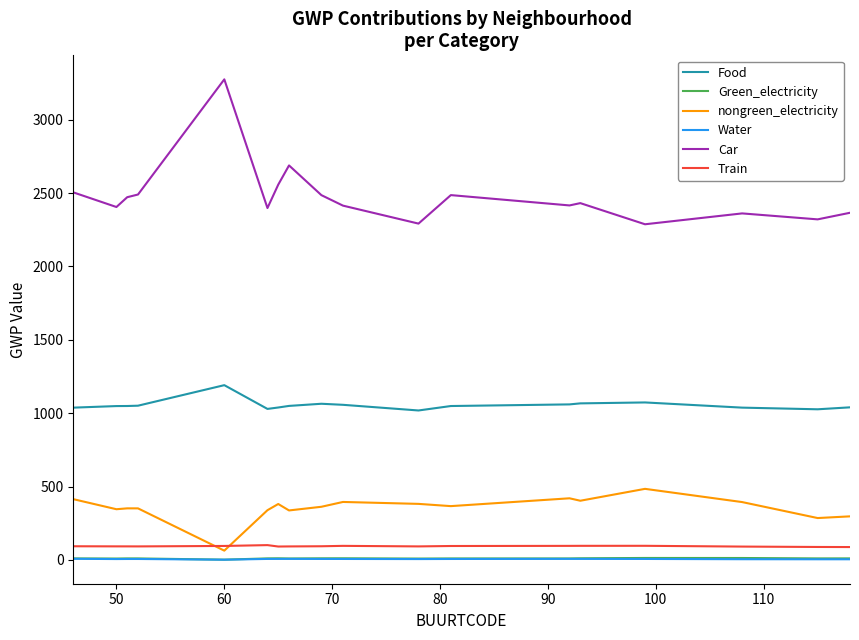

Which series has the largest range (max minus min)?

Car